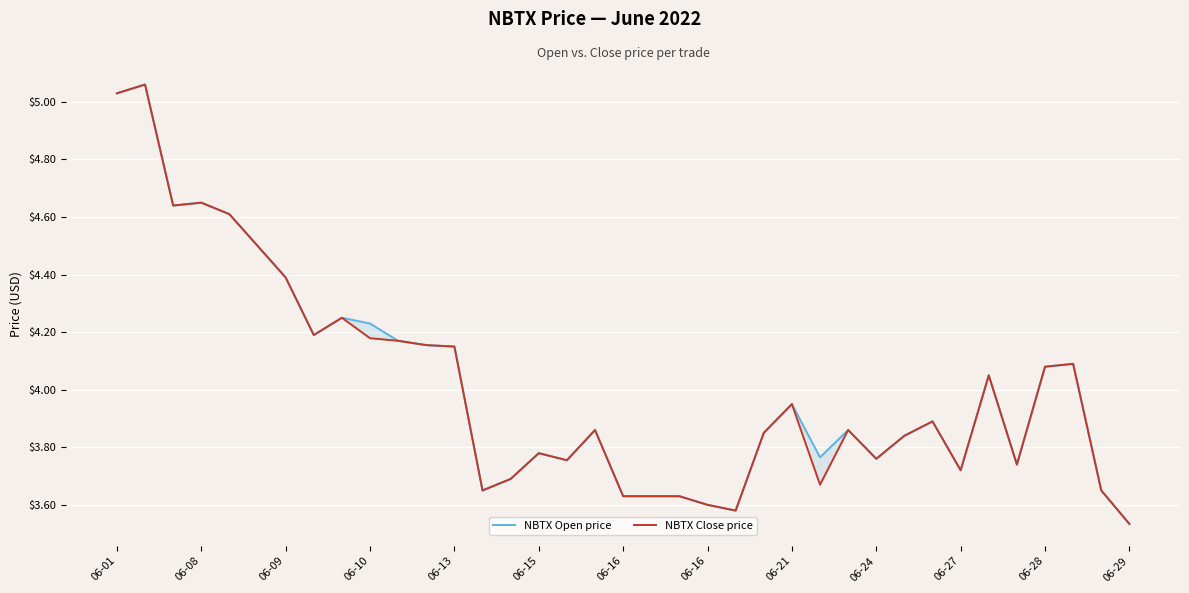

What is the maximum value for NBTX Open price?

5.1